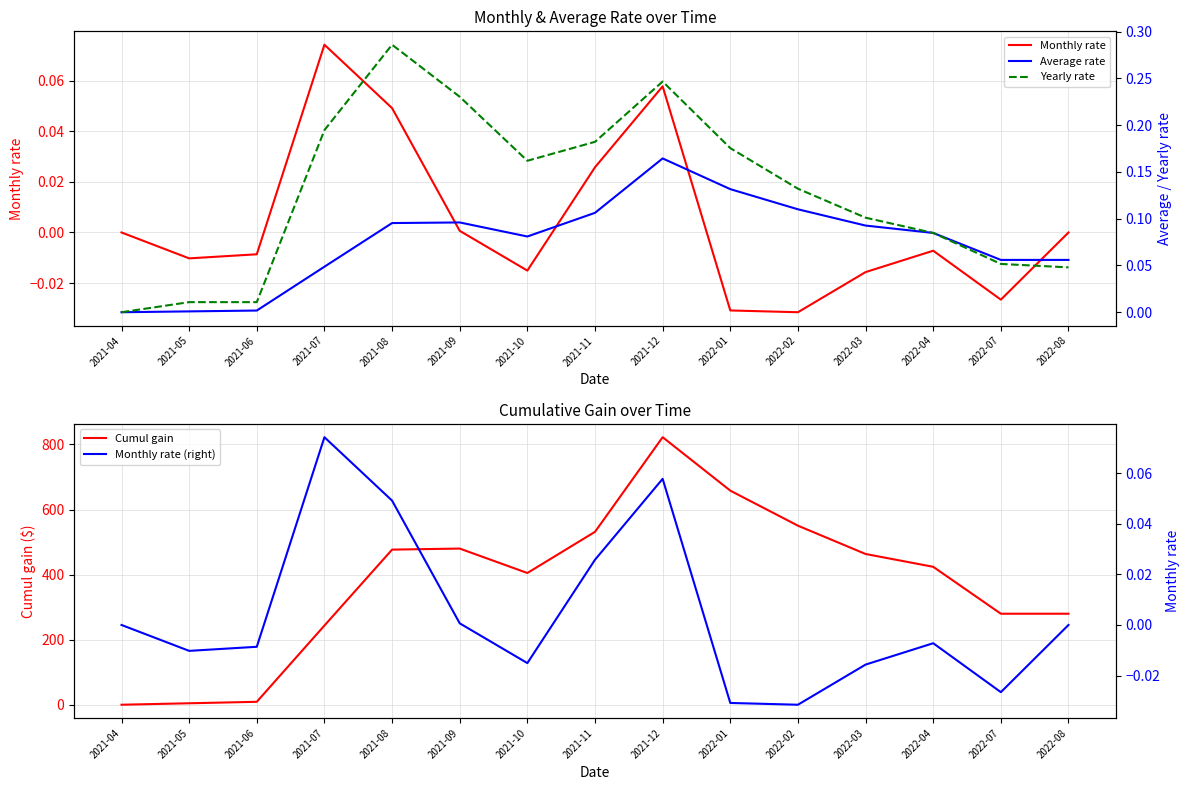

What is the highest value of the Monthly rate (right) series?

0.1